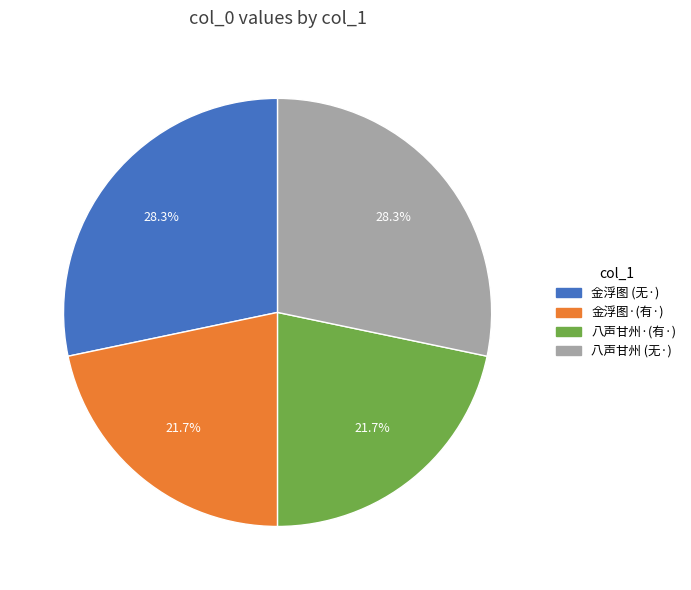

Is there a majority slice in this chart?

No